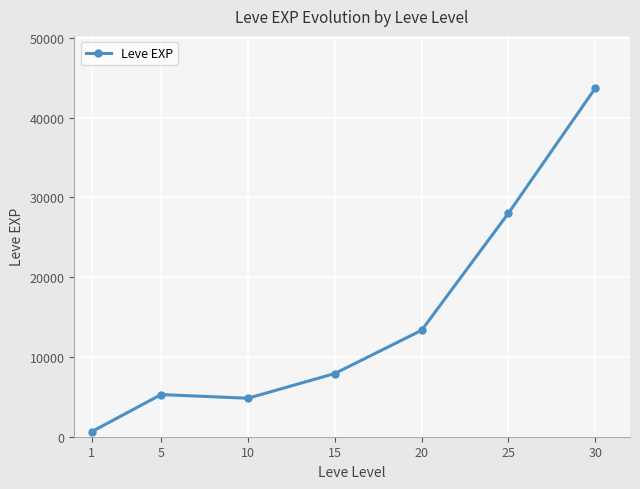

What is the approximate value at 25?

28024